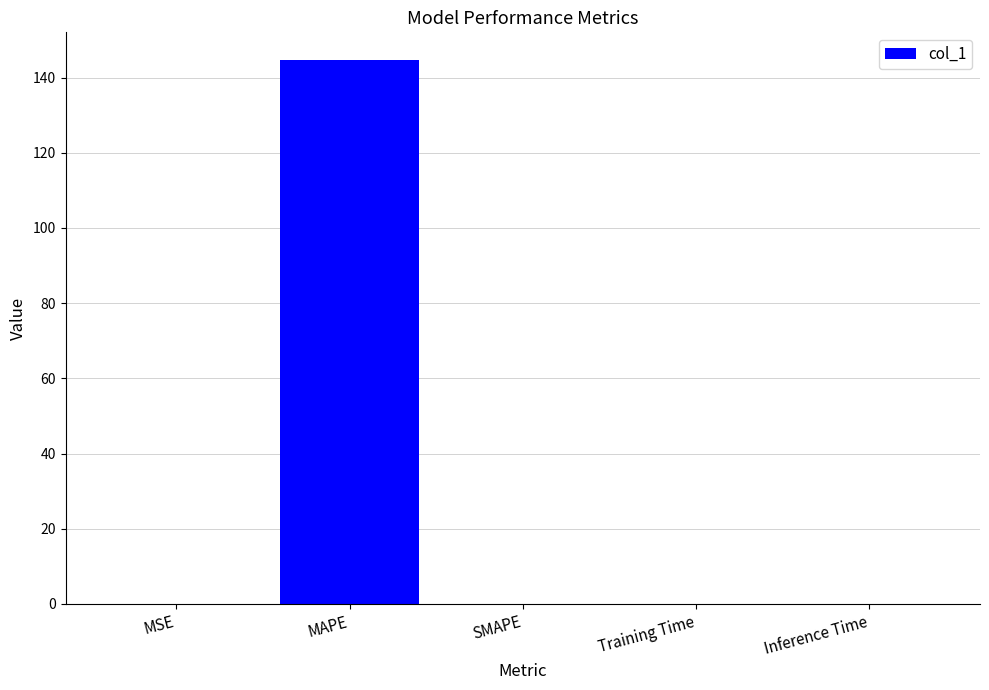

Which has a higher value, MAPE or SMAPE?

MAPE